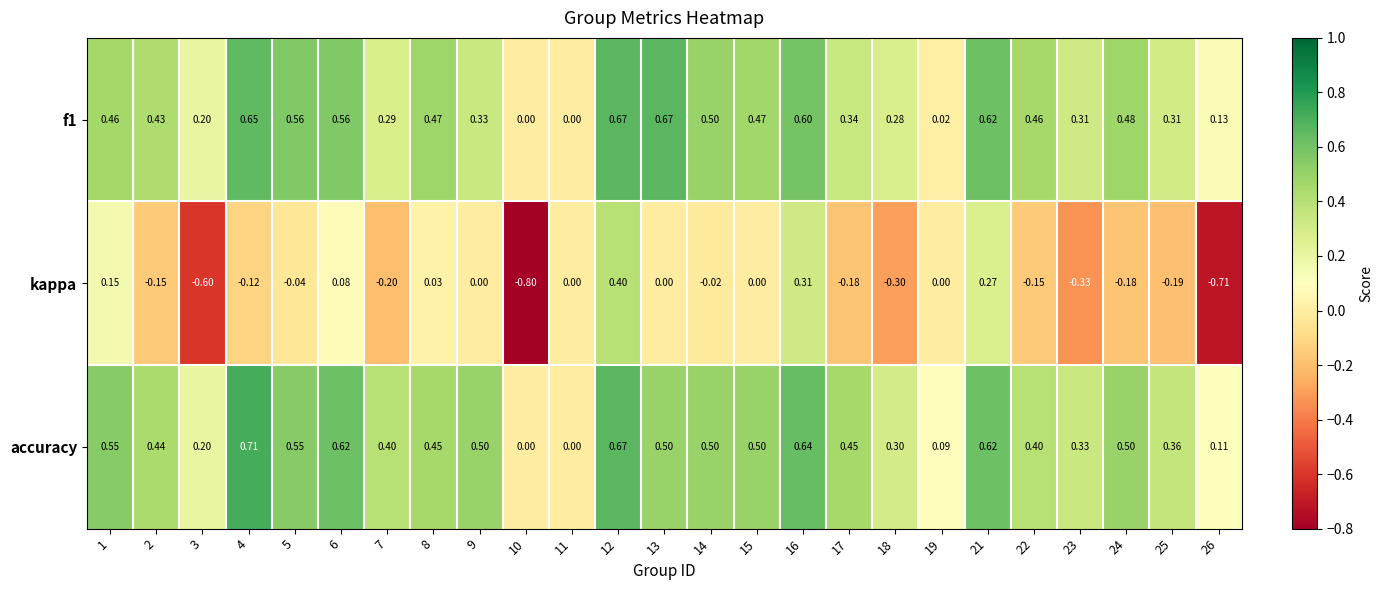

Which series has the widest spread of values?

kappa